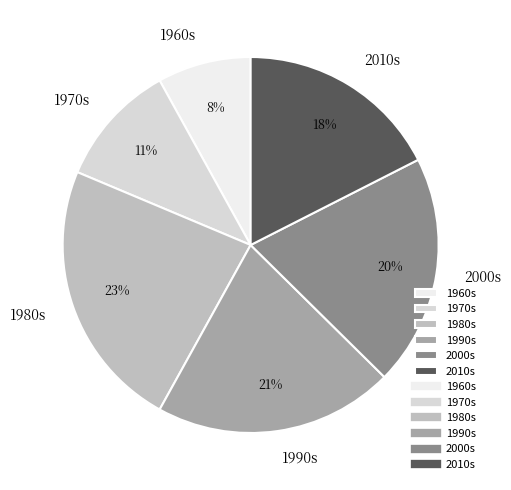

Is it true that 1970s is 11% of the pie?

True